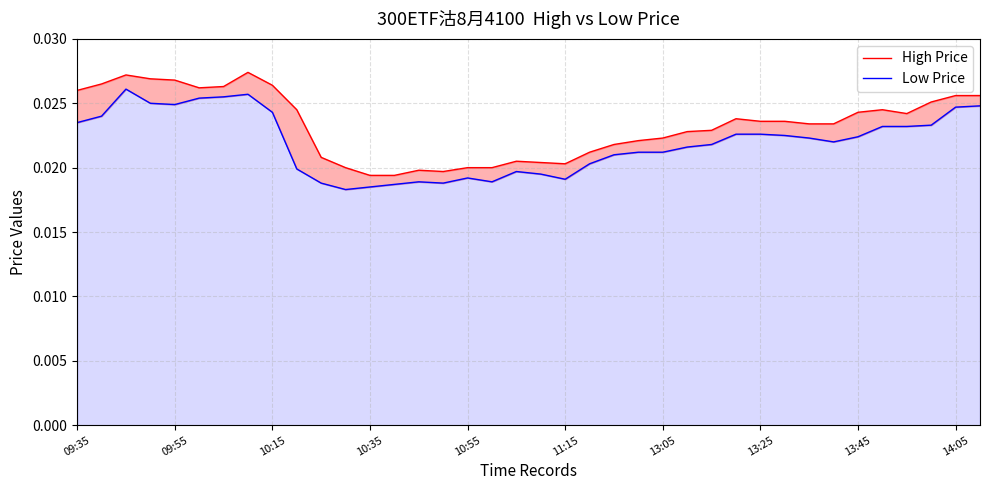

True or false: High Price has a value of 0.0 at 11:15.

False